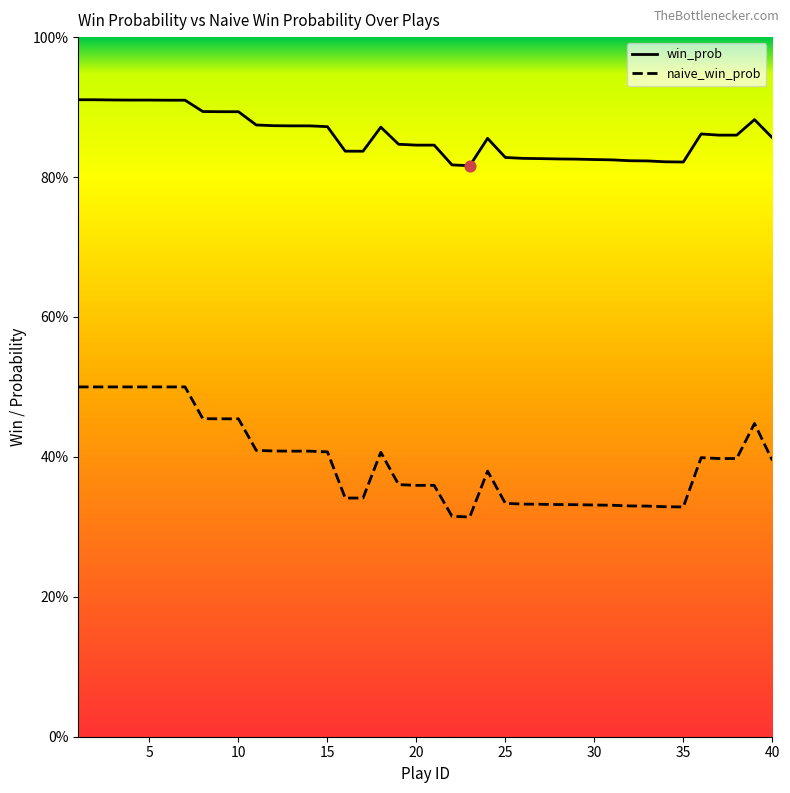

What are all the series names shown in the legend?

win_prob, naive_win_prob